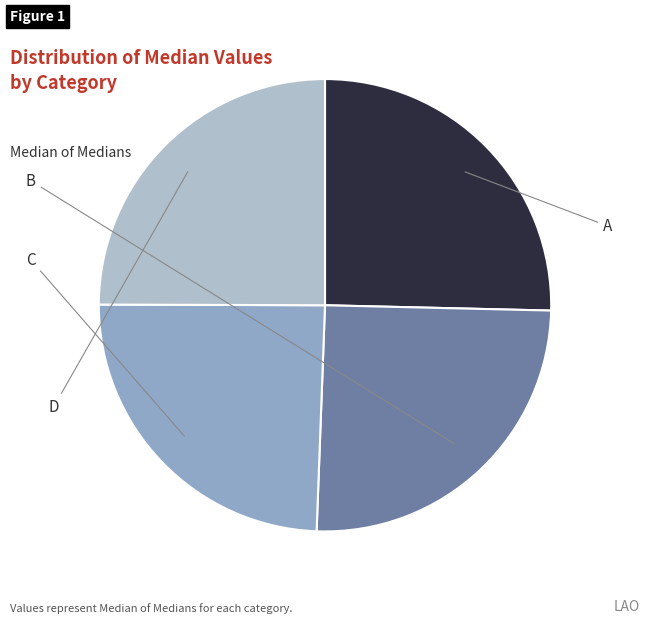

Between A and C, which is larger?

A